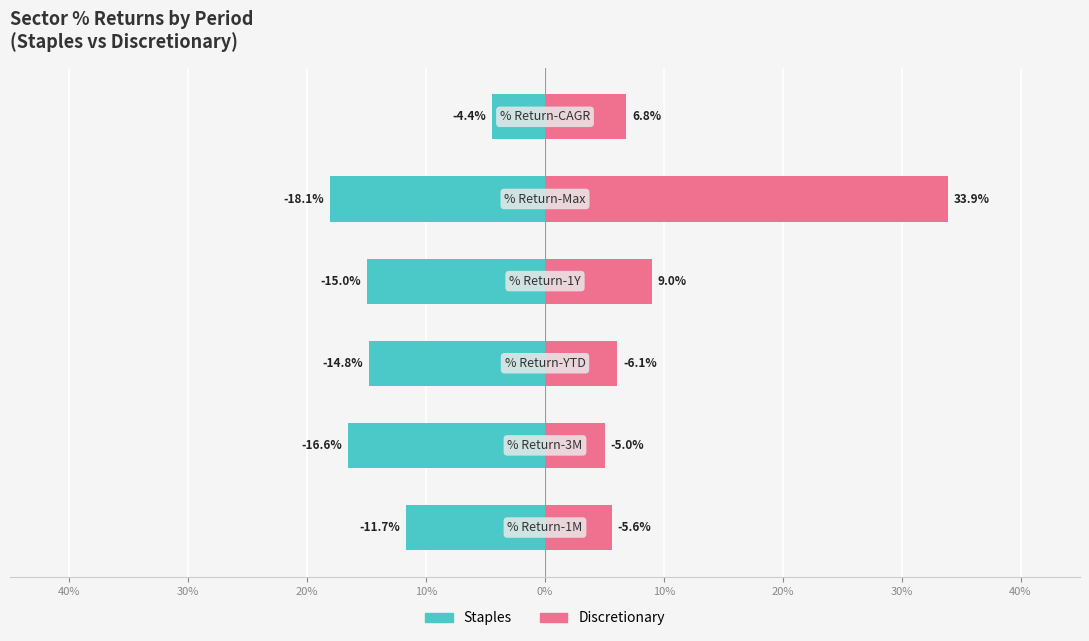

Reading left to right, what are all the values shown in this chart?

Staples: -11.7	-16.6	-14.8	-15.0	-18.1	-4.4
Discretionary: 5.6	5.0	6.1	9.0	33.9	6.8